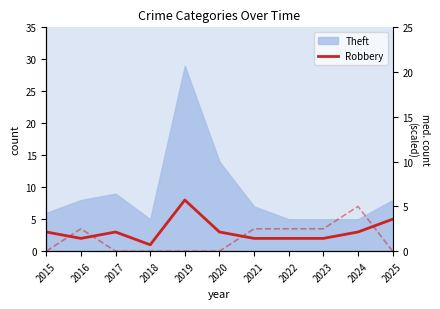

The Aggravated Battery series shows 2.4 at 2024. True or false?

False